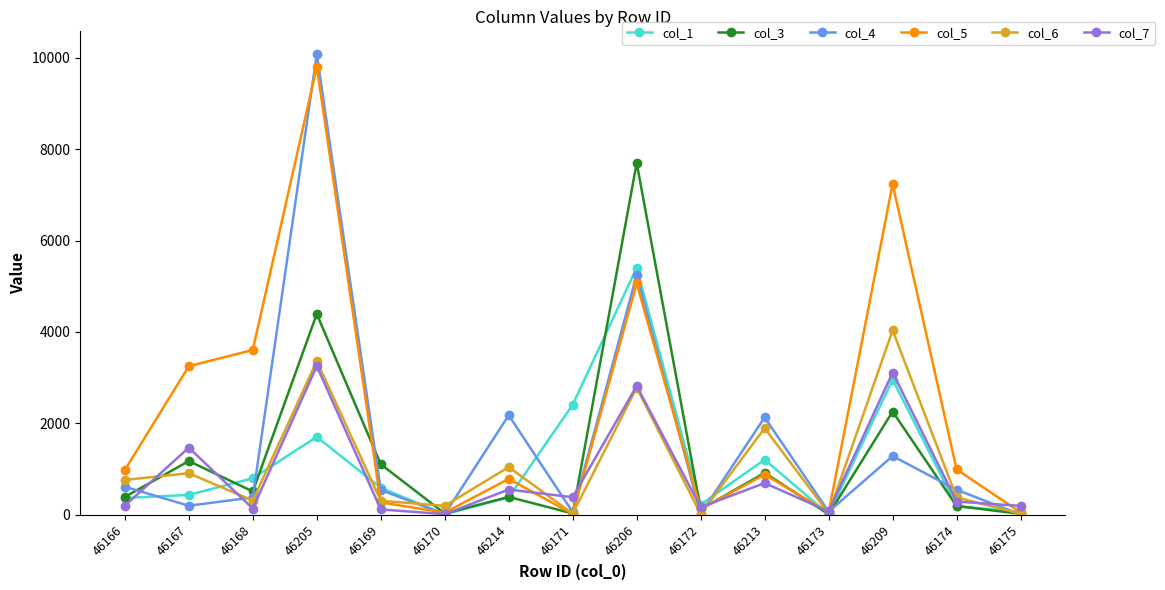

Which series has the largest total across all categories?

col_5